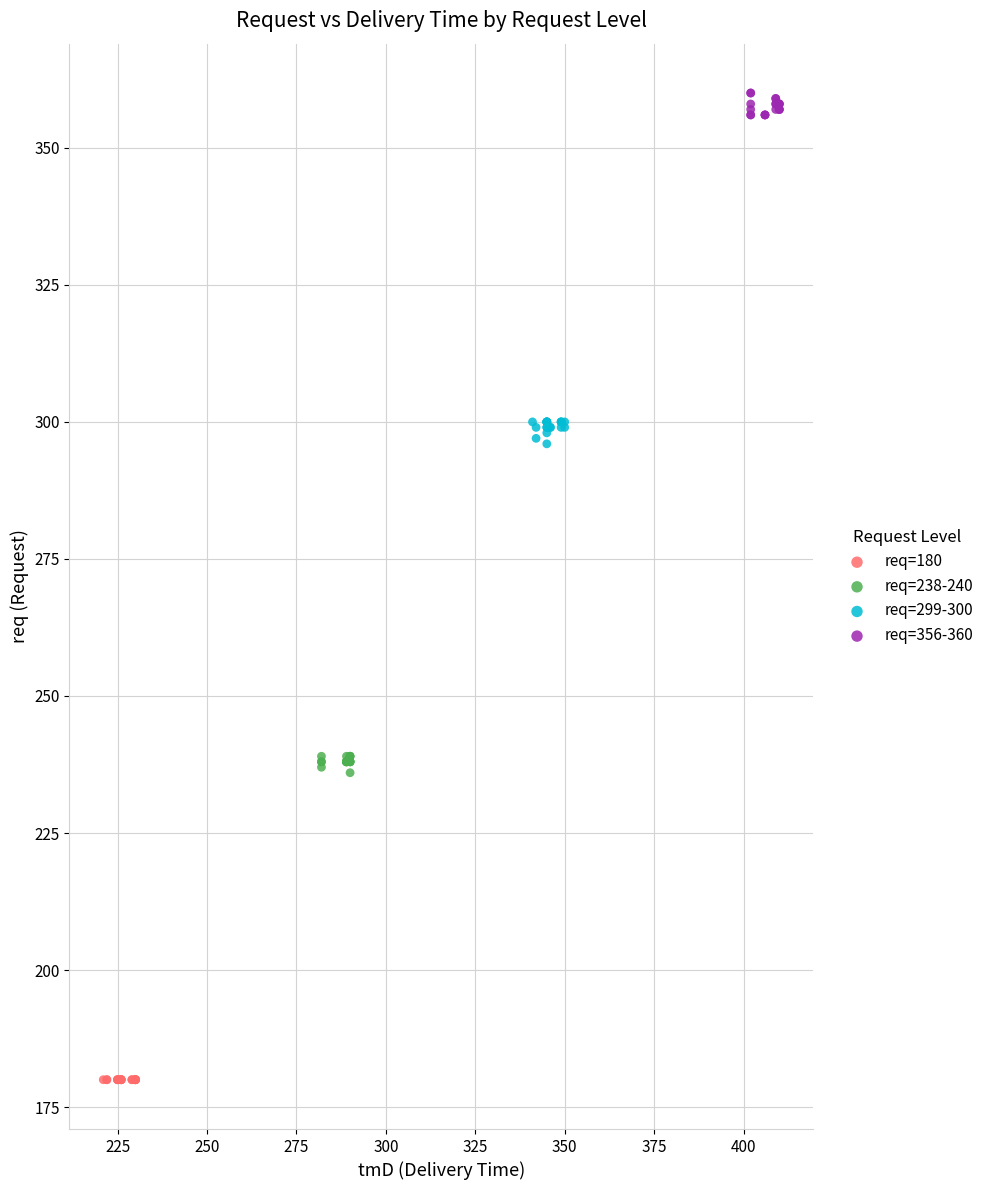

Which series contains the lowest Y value?

req=180